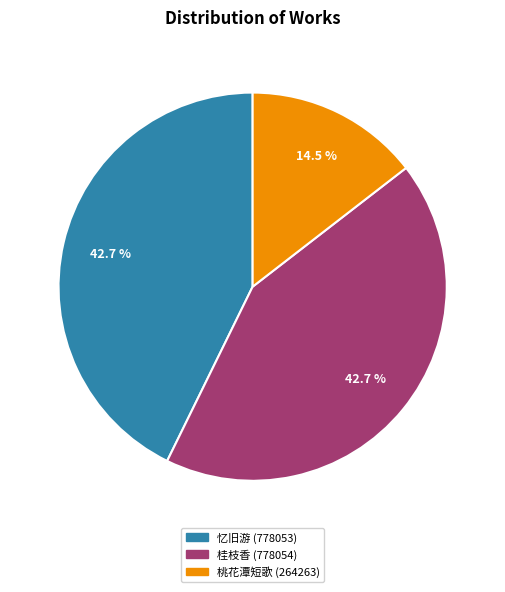

Do 桂枝香 (778054) and 桃花潭短歌 (264263) together represent more than half of the pie?

Yes